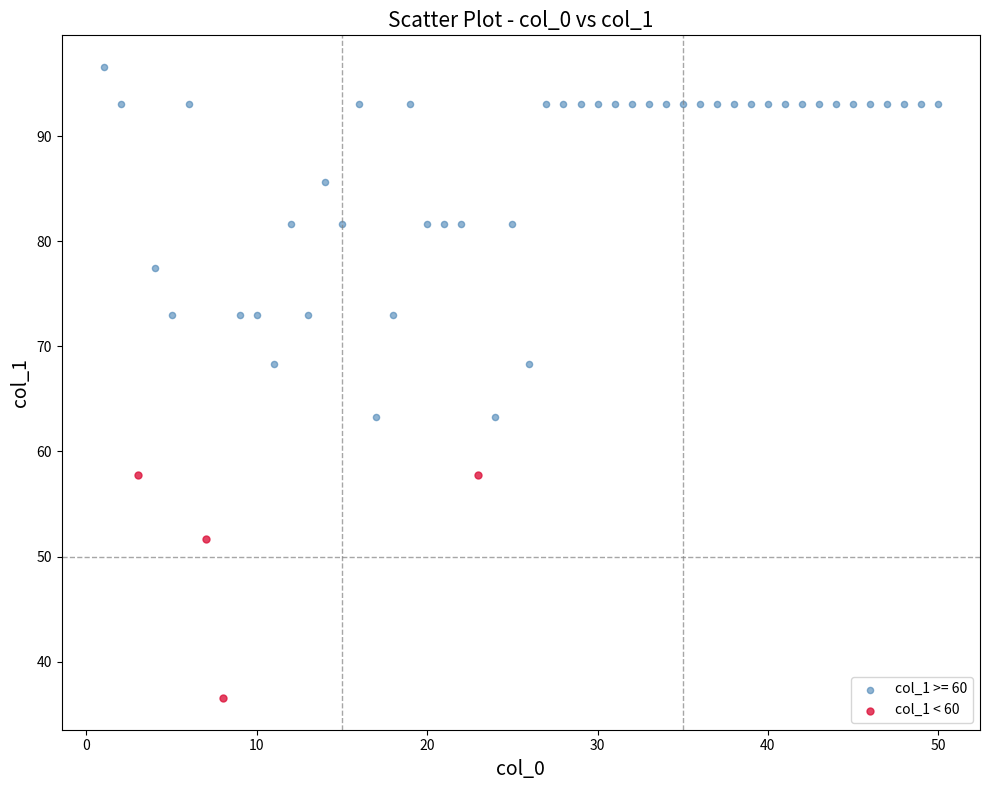

Which series reaches the maximum Y coordinate?

col_1 >= 60